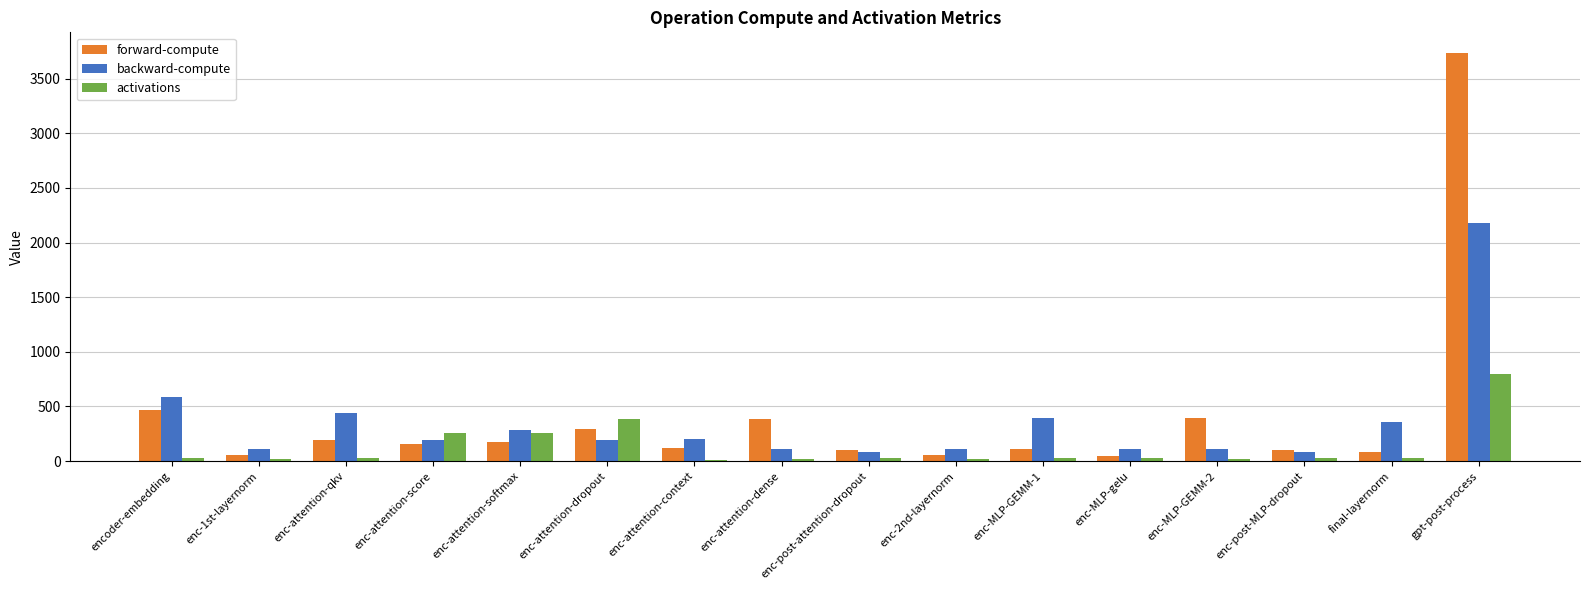

What is the total value across all series at enc-MLP-GEMM-1?

535.9